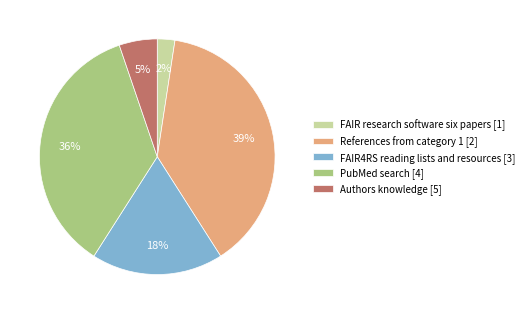

To the nearest percent, what percentage of the pie is References from category 1 [2]?

39%